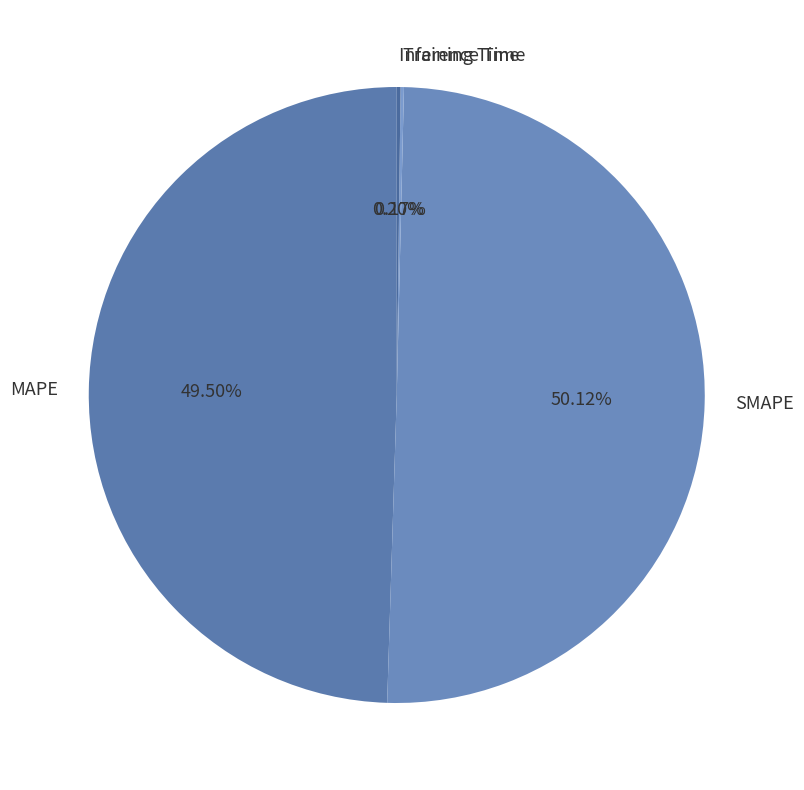

Do MAPE and SMAPE together represent more than half of the pie?

Yes